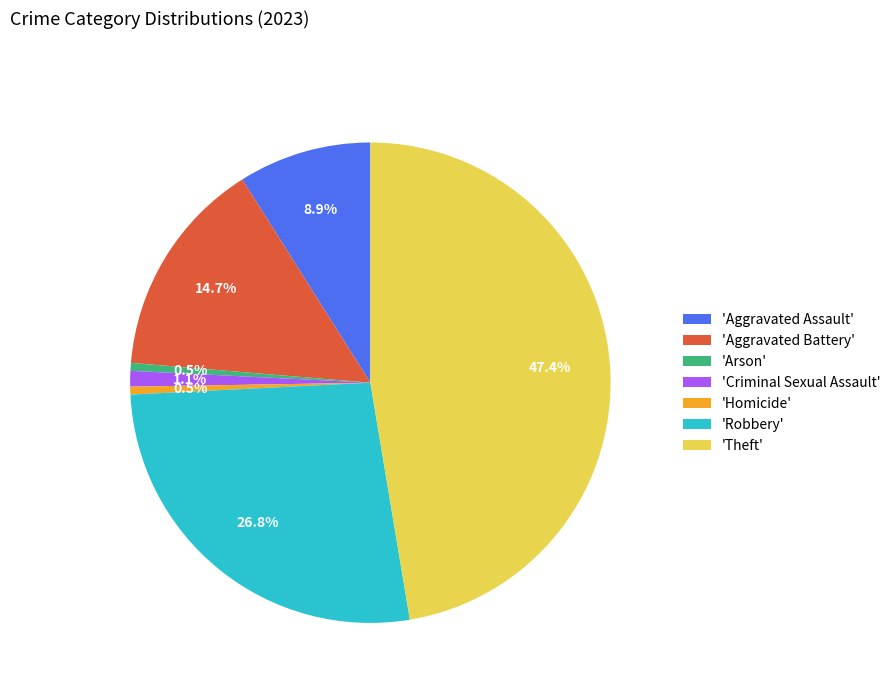

Which has a higher value, 'Aggravated Battery' or 'Criminal Sexual Assault'?

'Aggravated Battery'